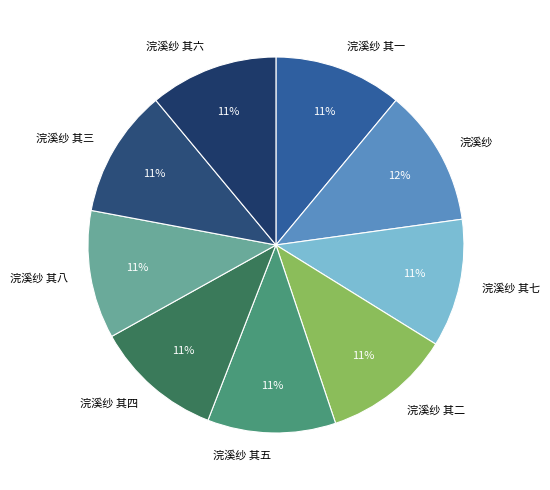

Between 浣溪纱 and 浣溪纱 其四, which is larger?

浣溪纱